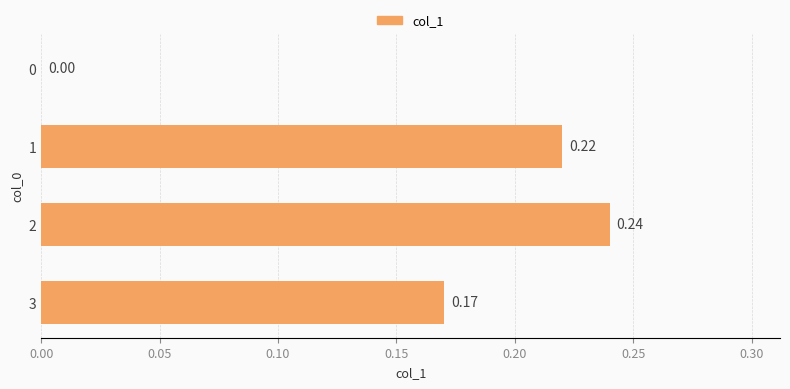

What is the sum of the values at 1 and 2?

0.5